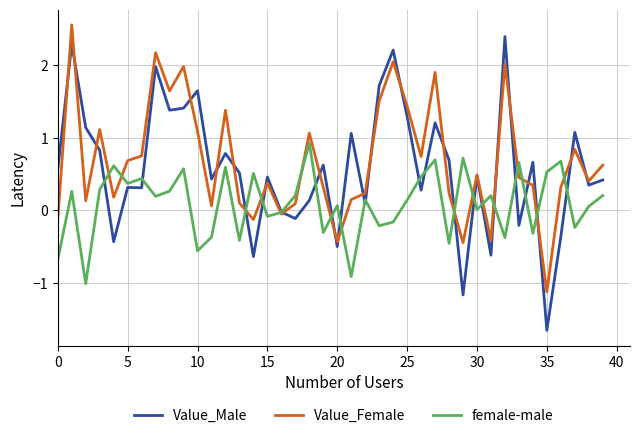

Is this an area chart (filled region under the line)?

No